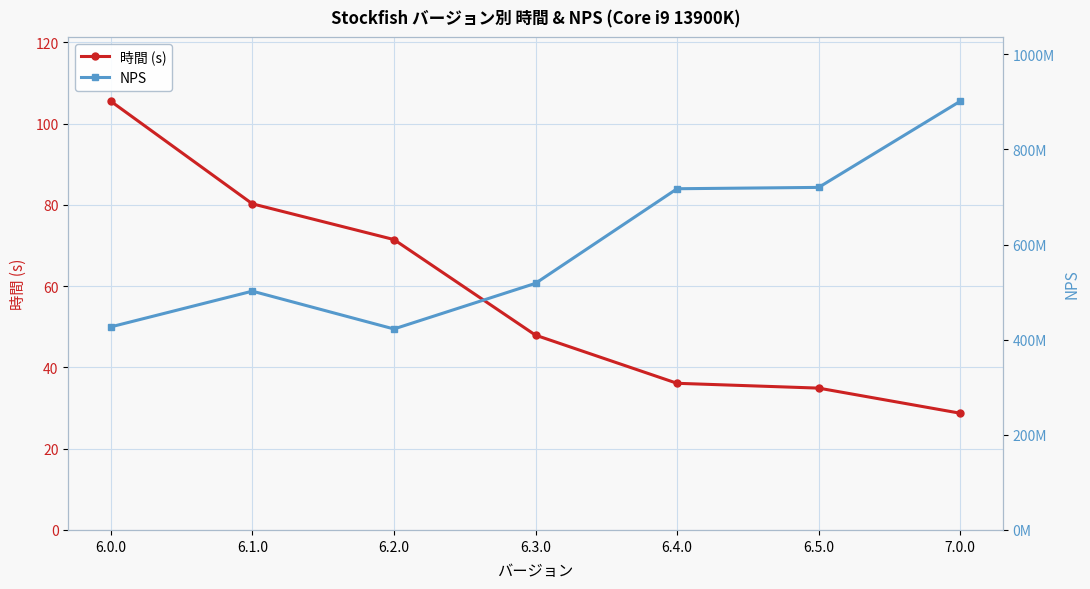

At which category does NPS reach its first local peak?

6.1.0